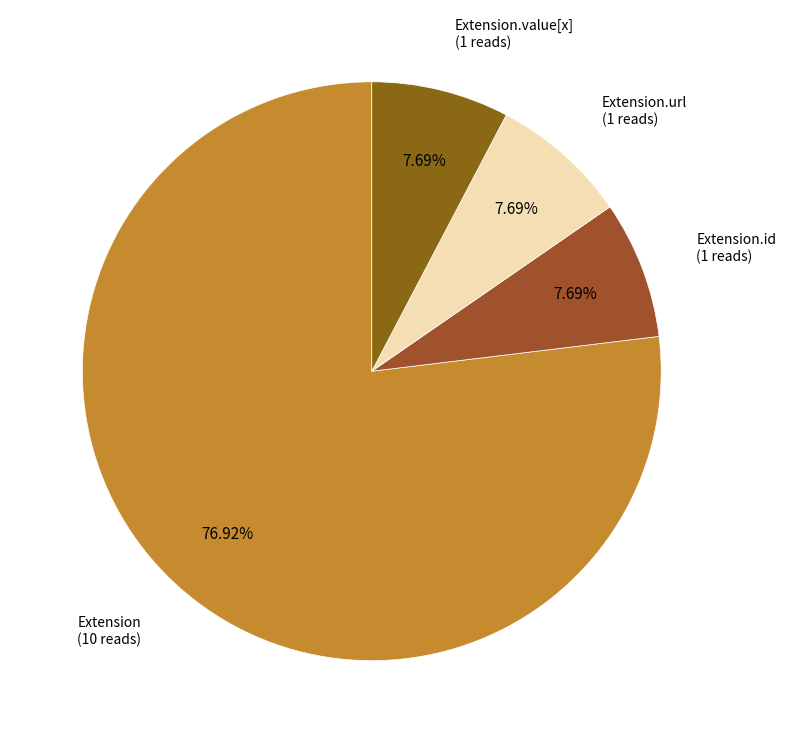

Which category has the biggest portion of the pie?

Extension (10 reads)